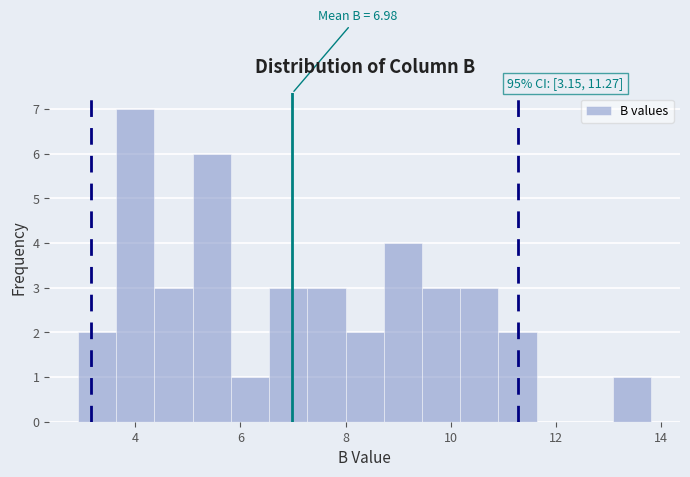

Around what value on the x-axis is the tallest bar? Give the approximate position of its centre, as read against the axis.

4.0